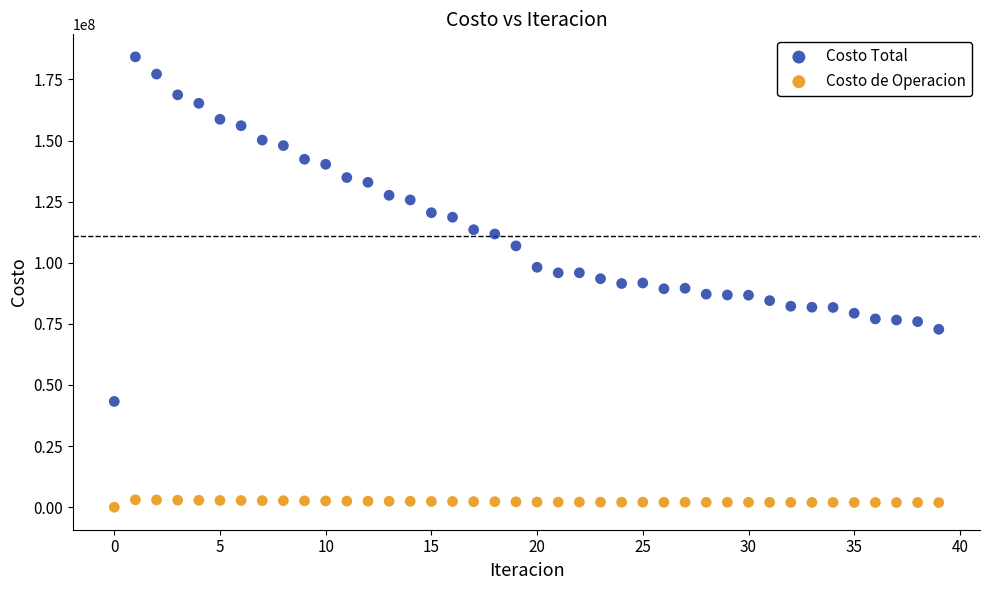

Which series contains the lowest Y value?

Costo de Operacion